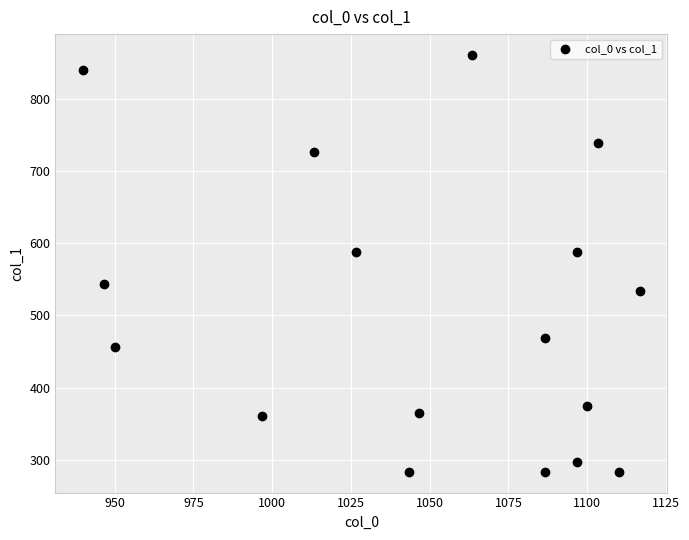

What is the range of X values (max minus min)?

176.7